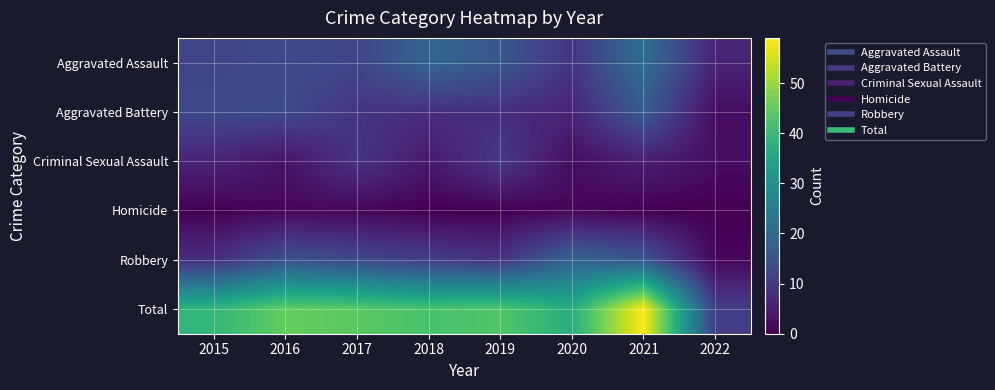

At which category is the sum across all series the highest?

2021